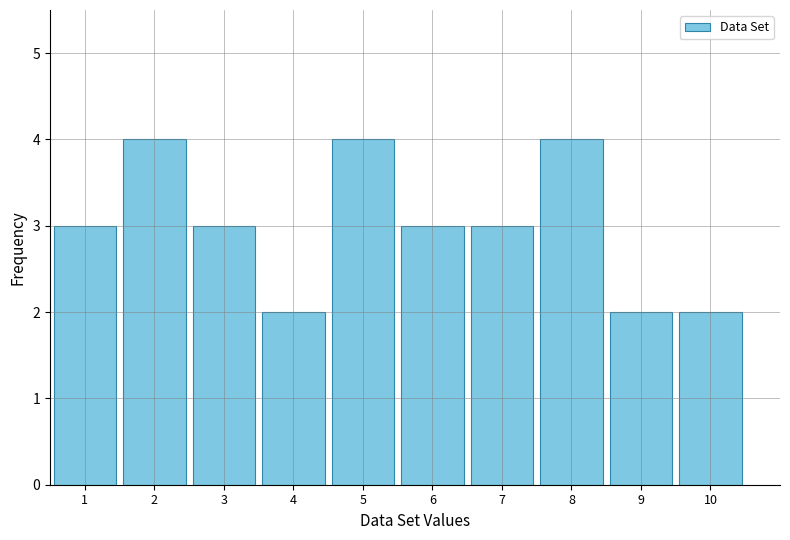

How tall is the bar that spans 9.5 to 10.5 on the x-axis? The values are not printed on the chart, so give them approximately, as read against the axis.

2